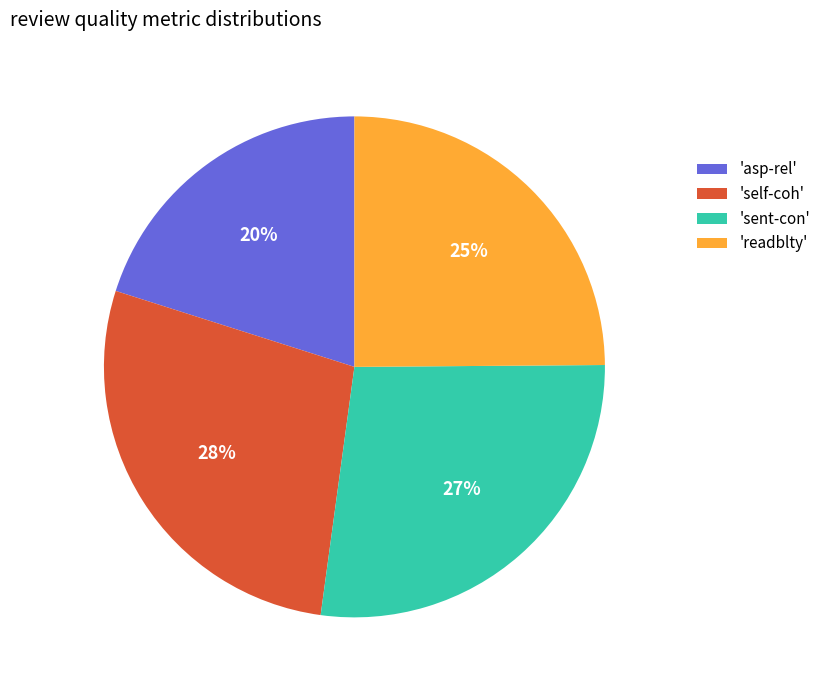

Do 'self-coh' and 'readblty' together represent more than half of the pie?

Yes